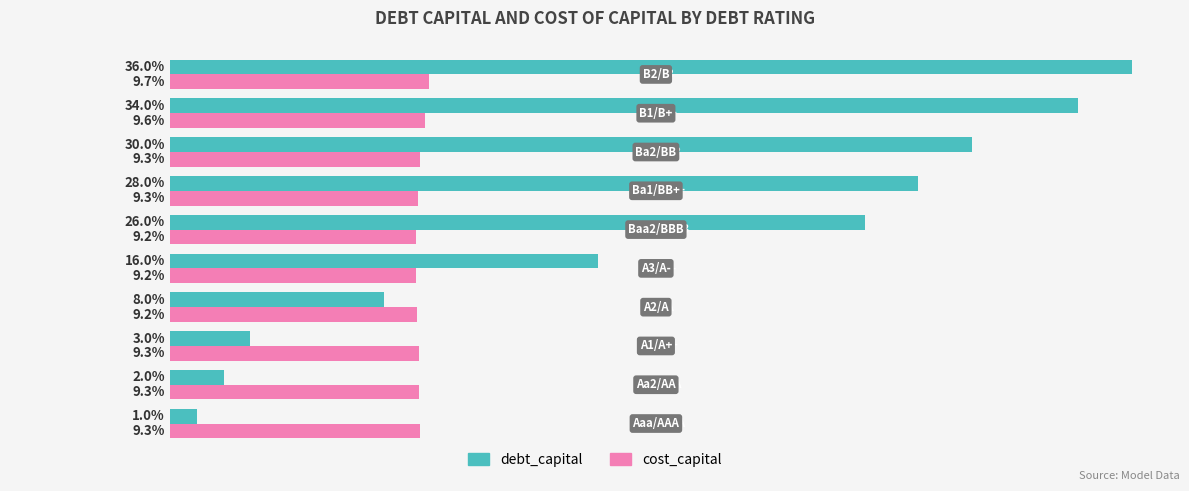

What are all the series names shown in the legend?

debt_capital, cost_capital